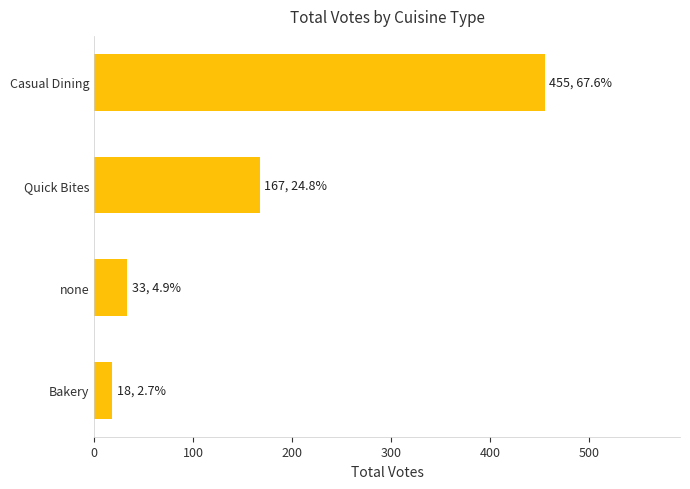

Between Quick Bites and Bakery, which is larger?

Quick Bites